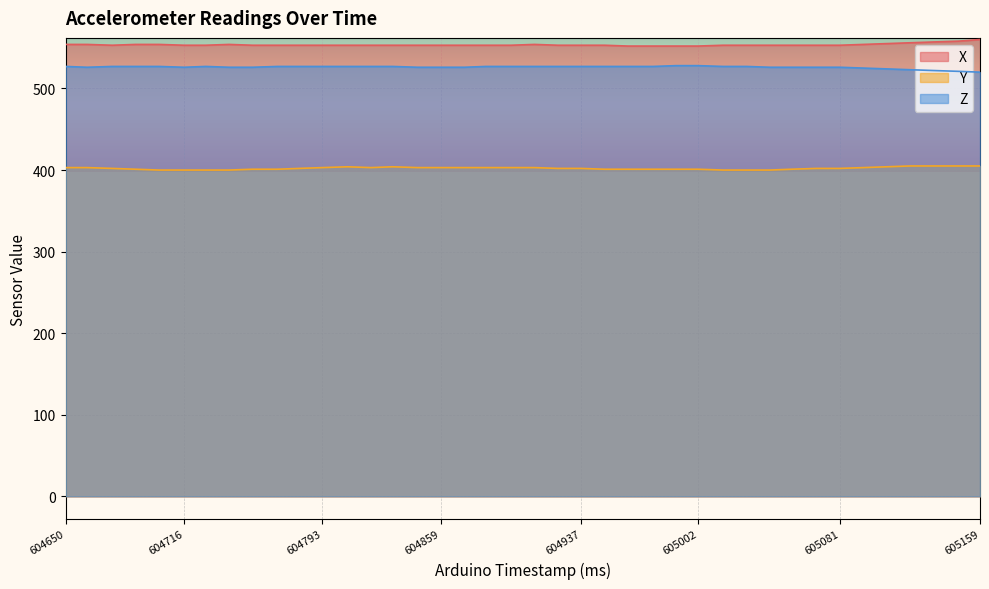

How many lines are shown in the chart?

3